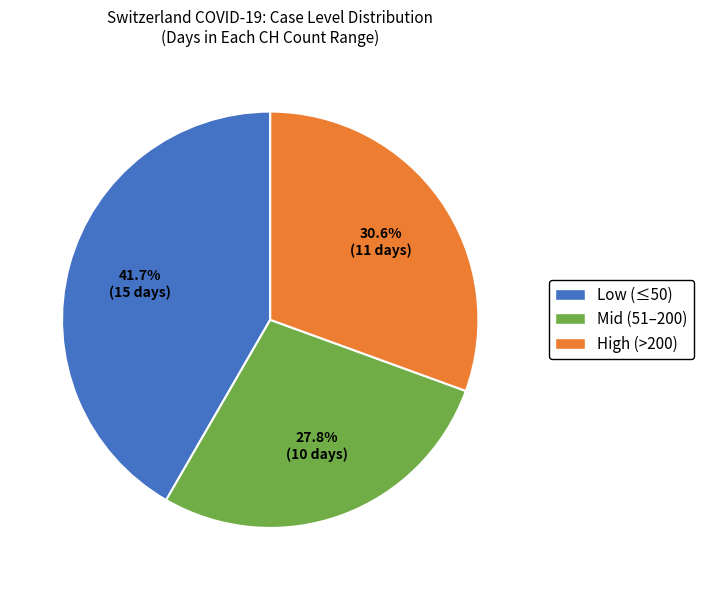

Is there any slice that represents more than half of the pie?

No